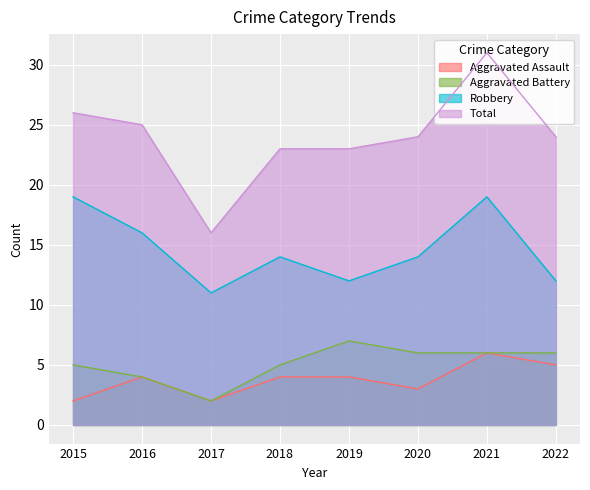

What are all the series names shown in the legend?

Aggravated Assault, Aggravated Battery, Robbery, Total